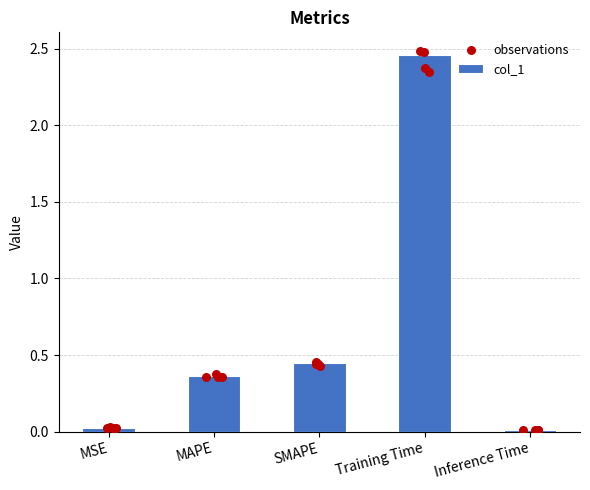

Which has a higher value, SMAPE or MSE?

SMAPE